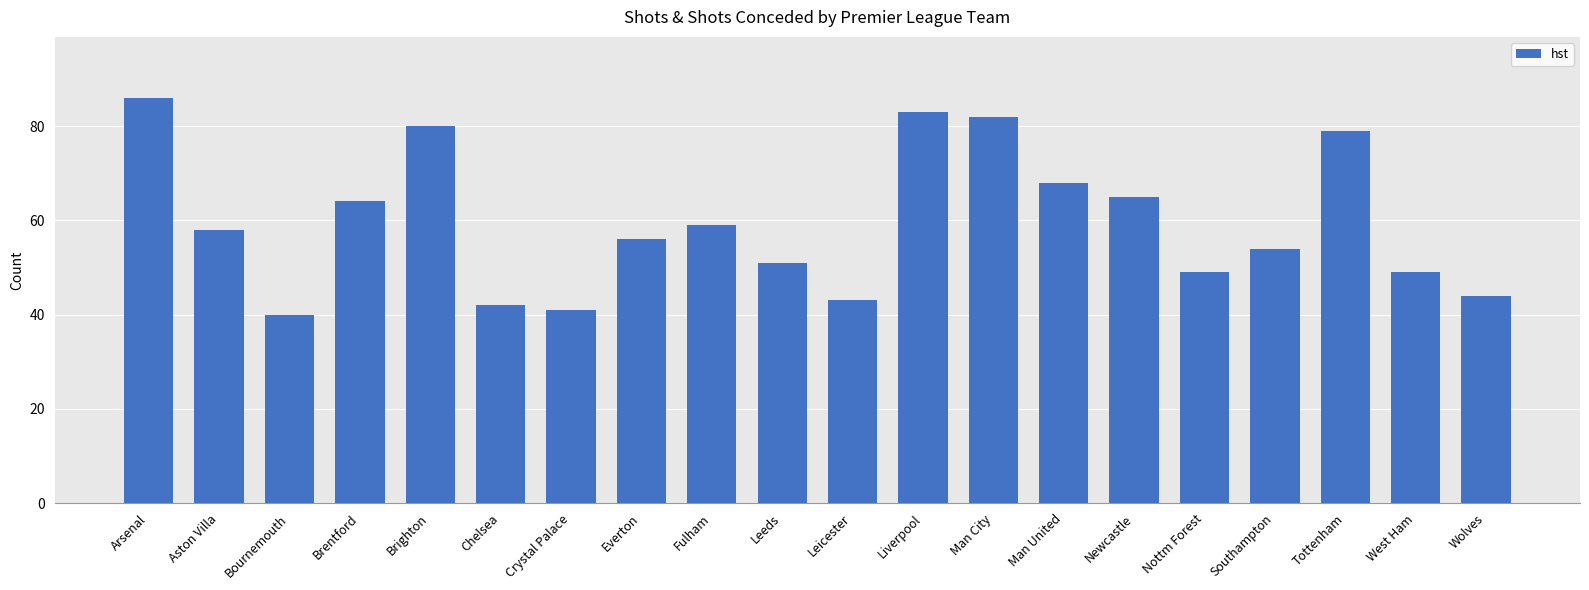

Which has a higher value, Brentford or Wolves?

Brentford